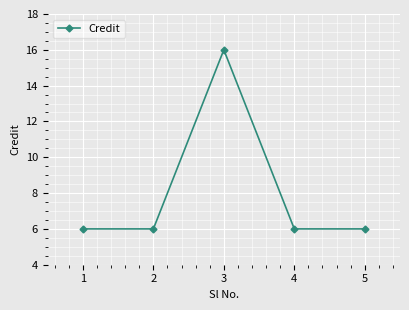

Does the chart have visible grid lines?

Yes